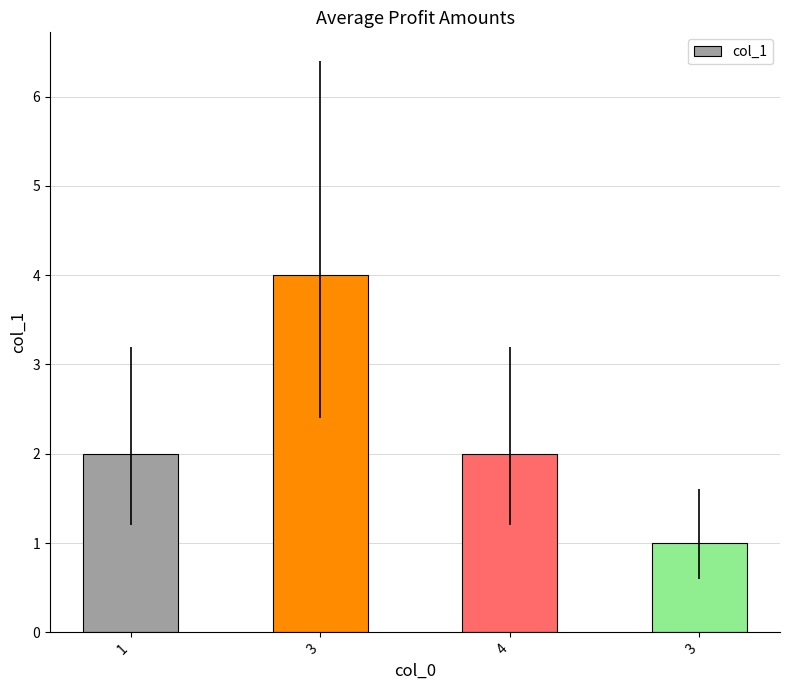

The chart shows a value of 1 at 3. True or false?

False